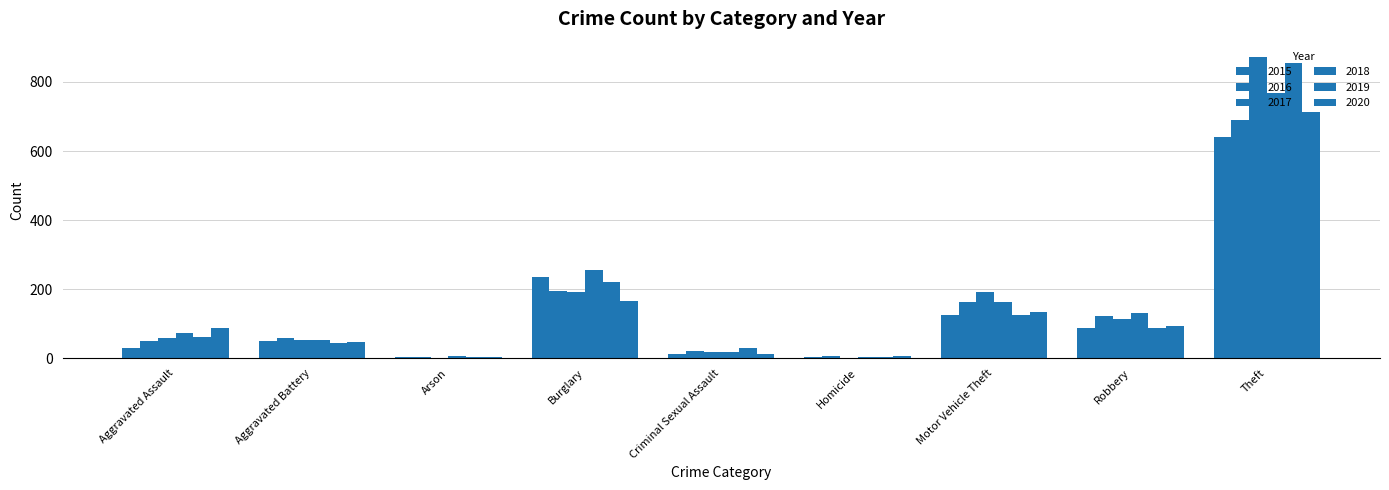

Are the bars grouped side by side (vs. stacked)?

Yes